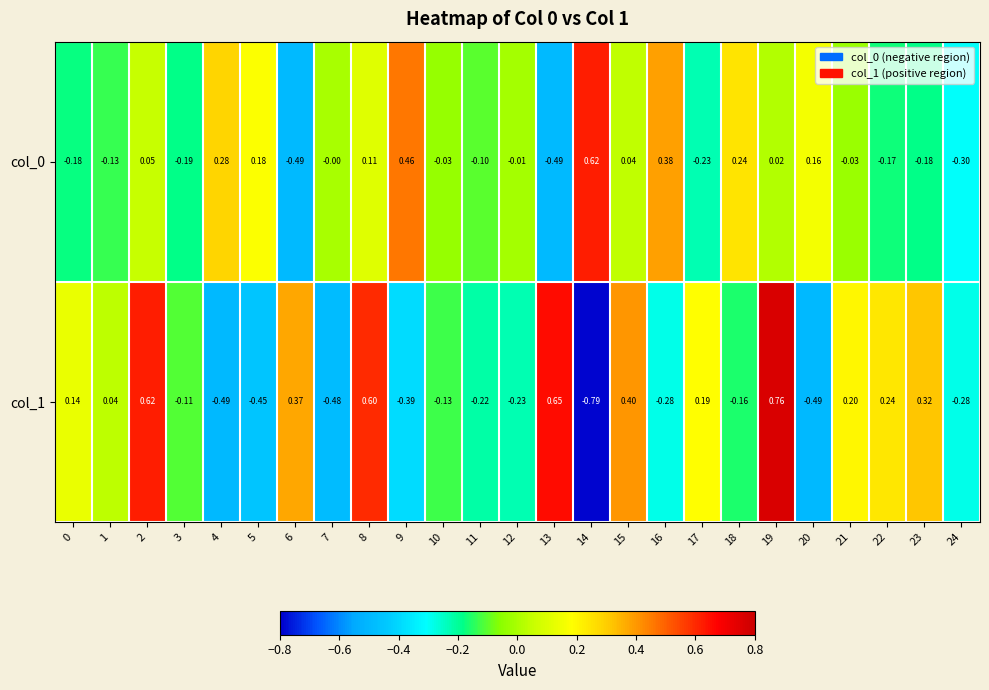

How many values in col_0 are below zero?

13